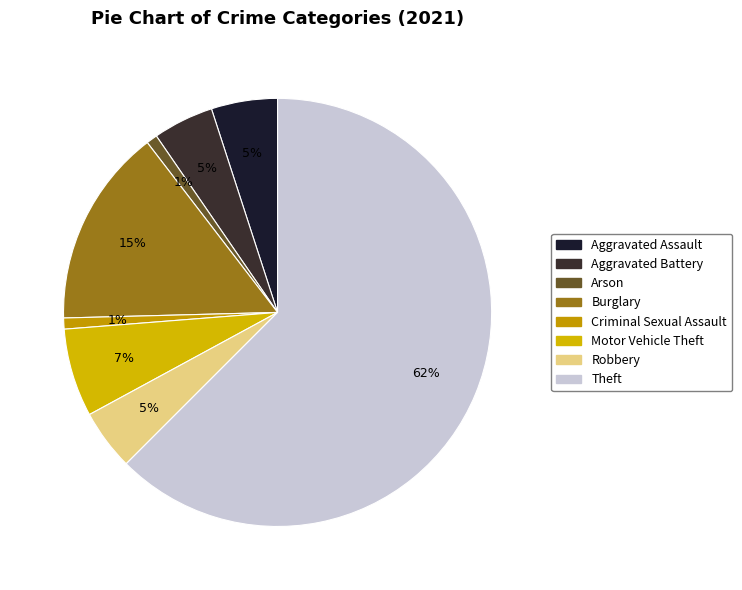

To the nearest percent, what percentage of the pie is Arson?

1%